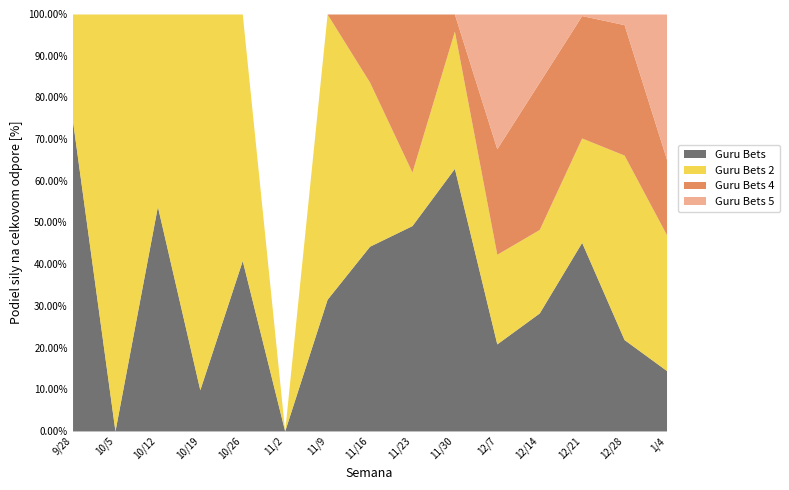

Where is Guru Bets 2 nearest to the value 5665?

11/9